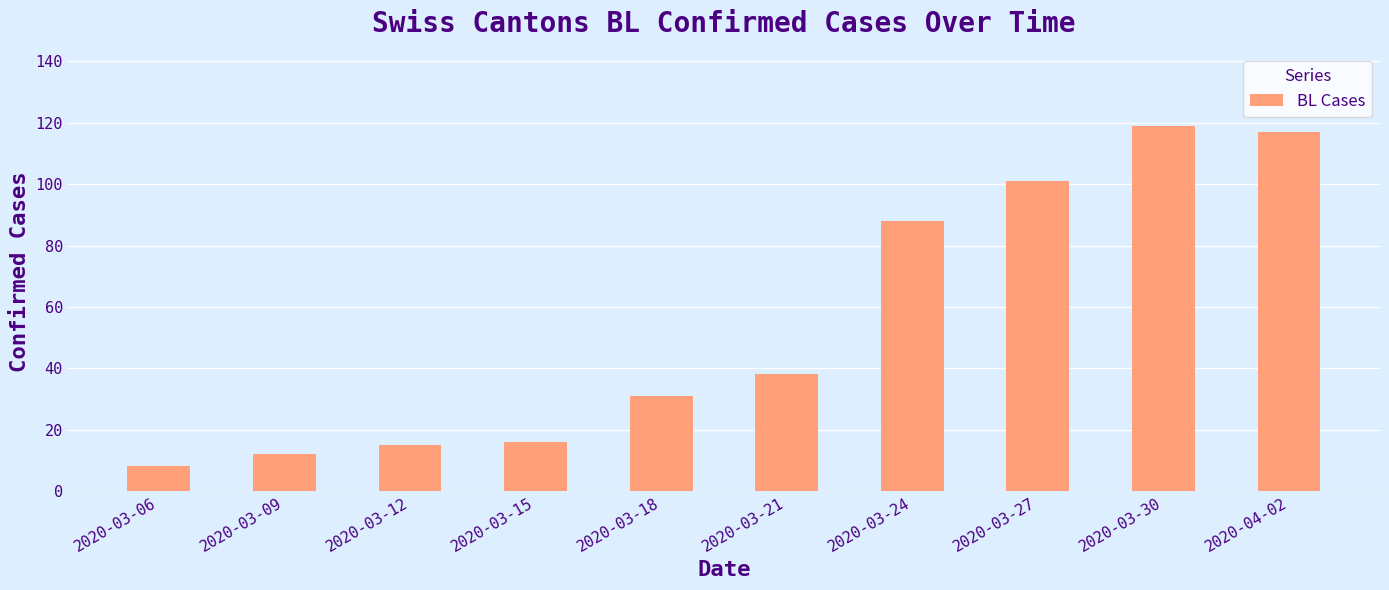

What is the difference between the maximum and minimum values?

111